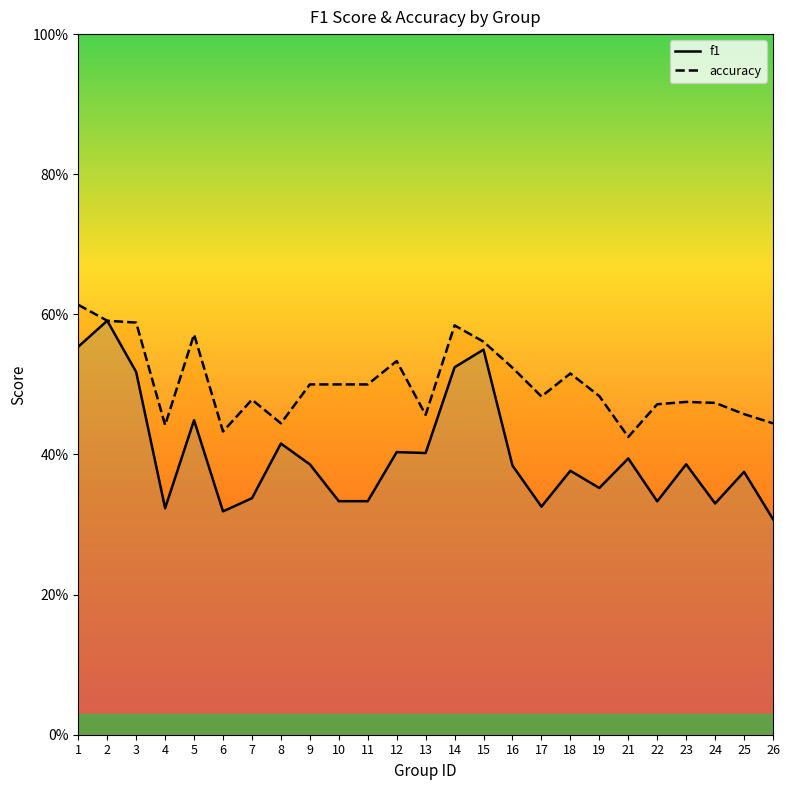

True or false: f1 and accuracy cross at least once.

False